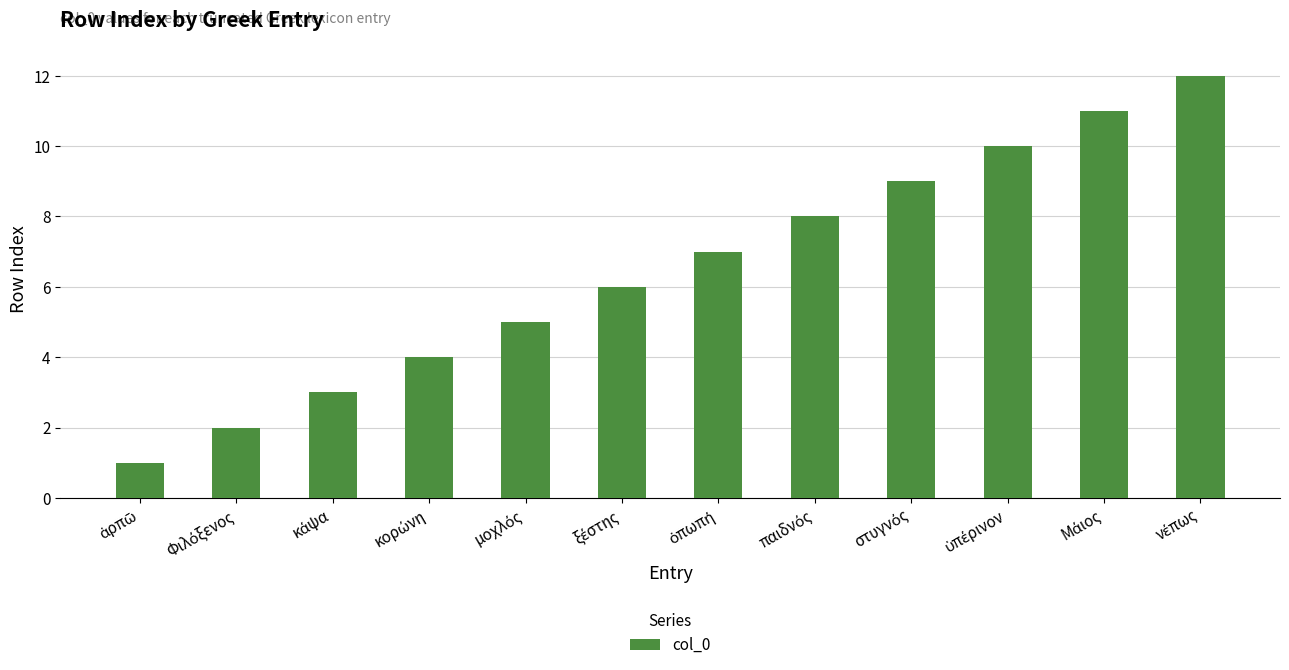

What is the greatest value displayed?

12